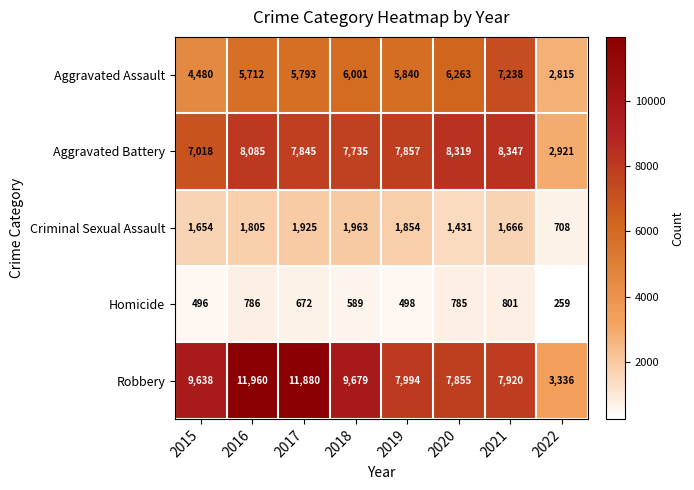

List the series in order of their peak value, highest first.

Robbery, Aggravated Battery, Aggravated Assault, Criminal Sexual Assault, Homicide